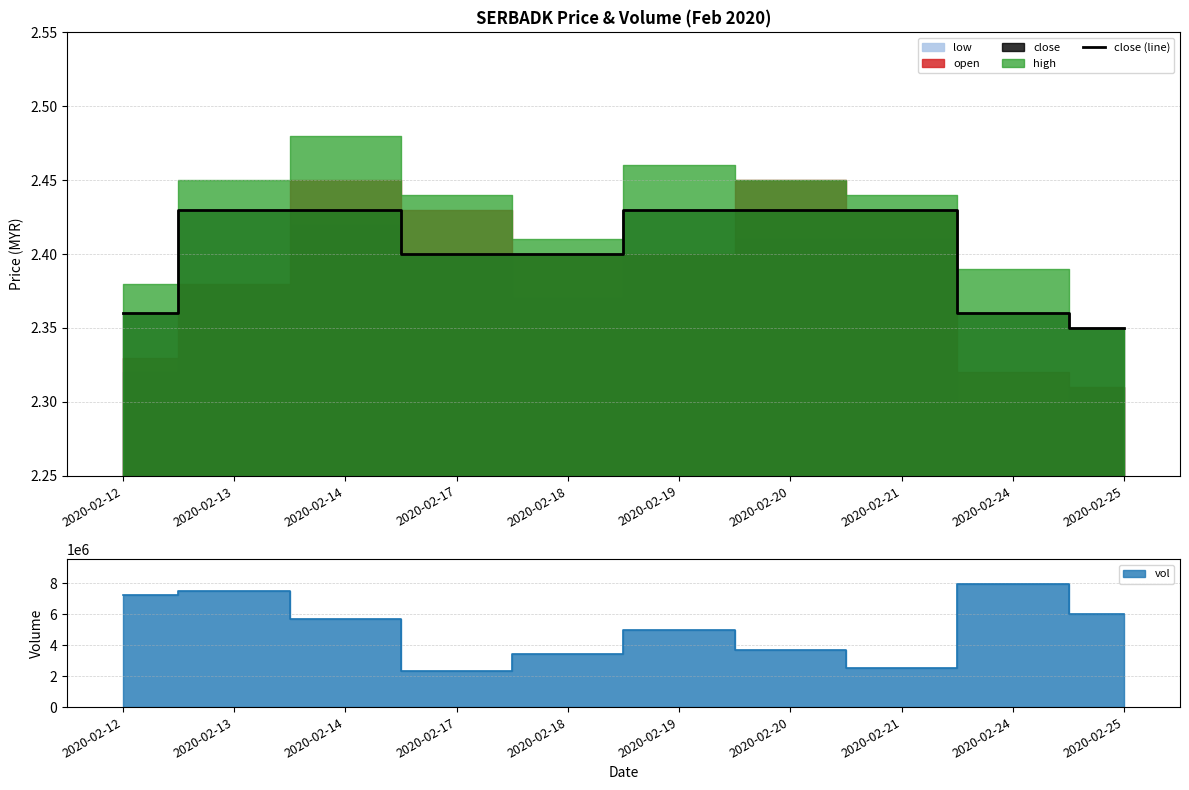

Count the values in the range 2 to 3.

10